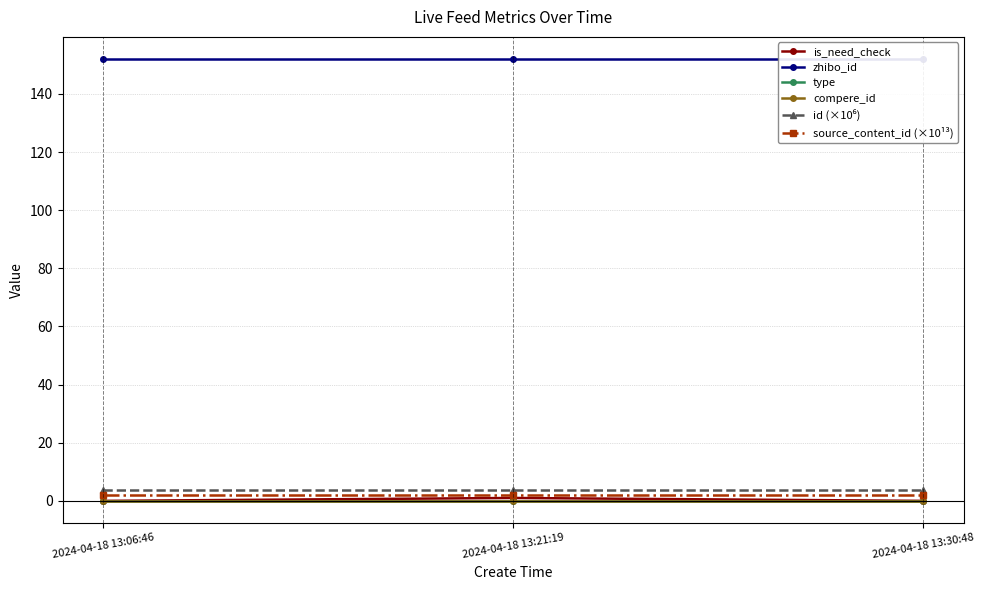

What is the sum of all source_content_id (×10¹³) values?

6.1